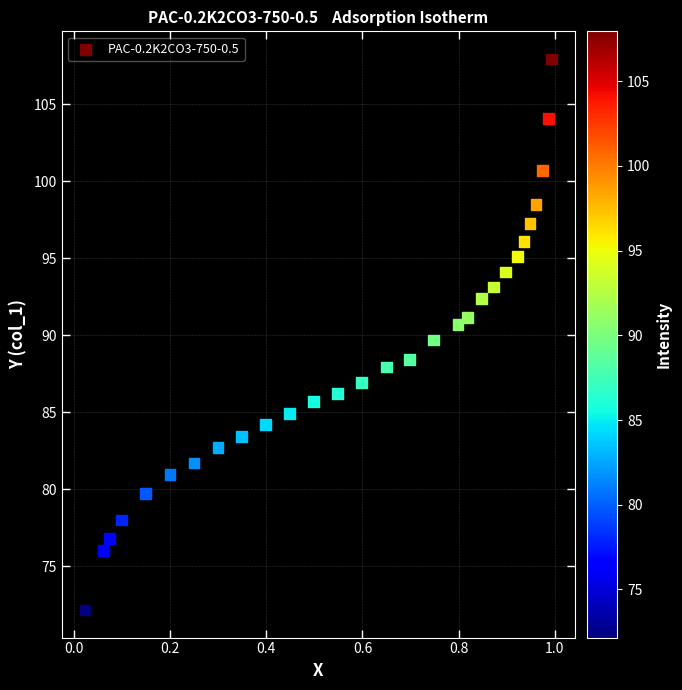

What is the range of Y values (max minus min)?

35.8